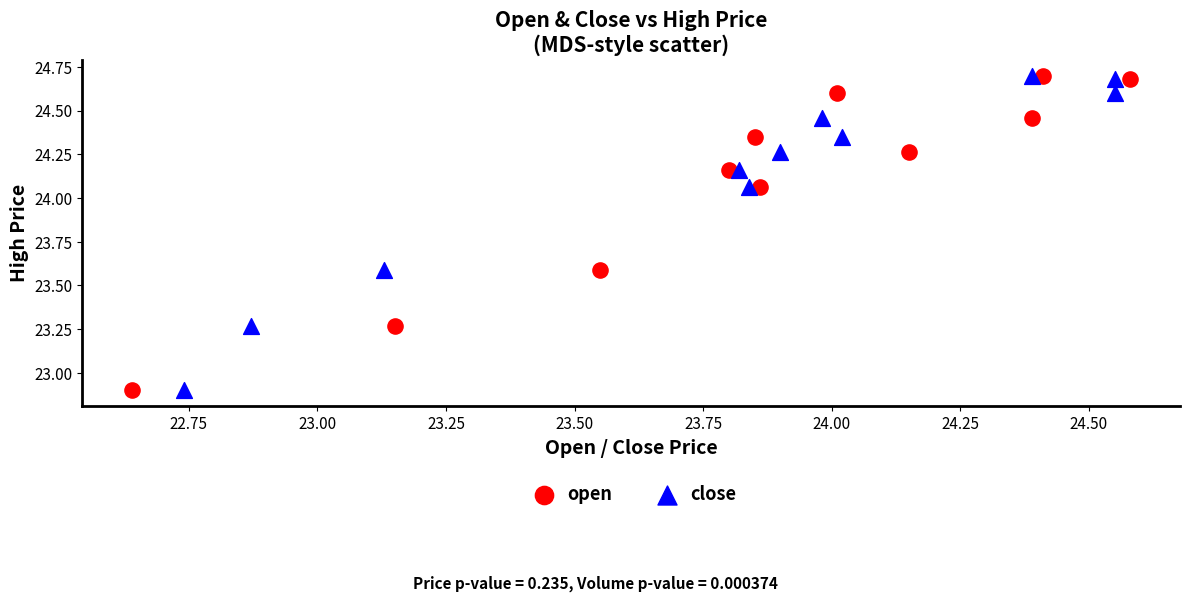

What are all the series names shown in the legend?

open, close